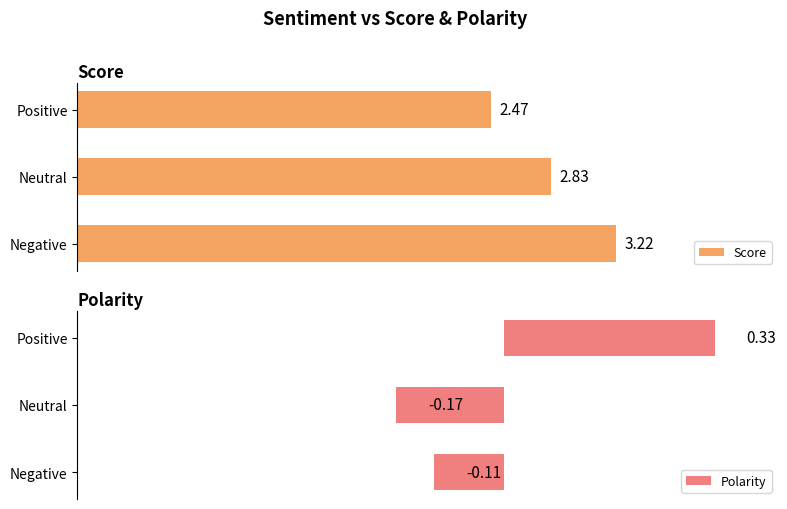

How many bars are there in each group?

2